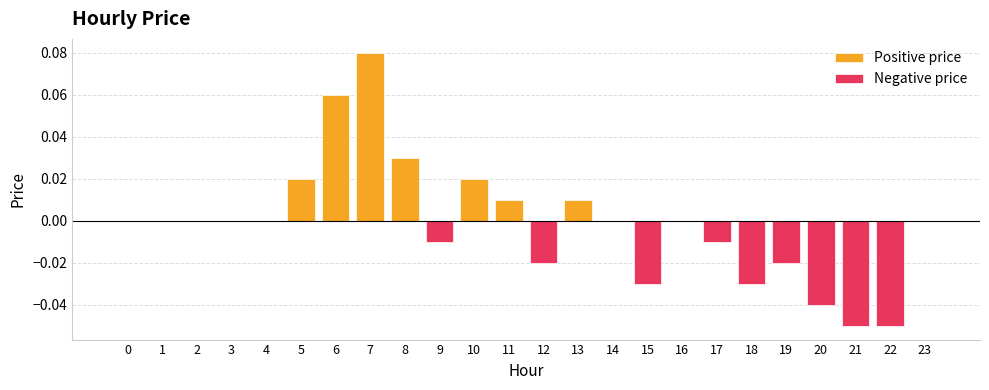

Reading right to left, transcribe all the data shown in this chart.

Positive price: 23=0.0	22=0.0	21=0.0	20=0.0	19=0.0	18=0.0	17=0.0	16=0.0	15=0.0	14=0.0	13=0.0	12=0.0	11=0.0	10=0.0	9=0.0	8=0.0	7=0.1	6=0.1	5=0.0	4=0.0	3=0.0	2=0.0	1=0.0	0=0.0
Negative price: 23=0.0	22=-0.1	21=-0.1	20=-0.0	19=-0.0	18=-0.0	17=-0.0	16=0.0	15=-0.0	14=0.0	13=0.0	12=-0.0	11=0.0	10=0.0	9=-0.0	8=0.0	7=0.0	6=0.0	5=0.0	4=0.0	3=0.0	2=0.0	1=0.0	0=0.0